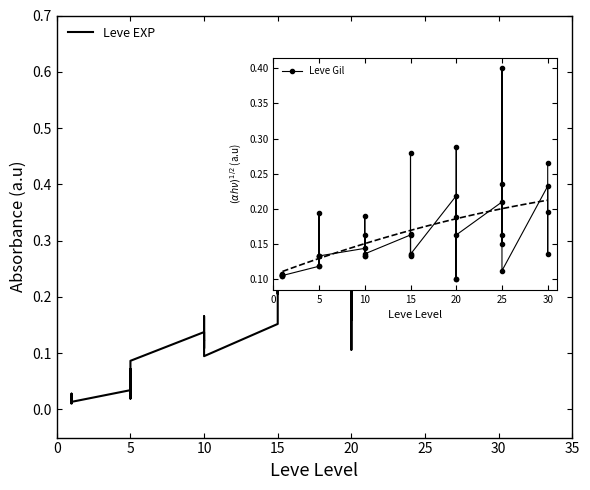

Is it true that the value at 26 is 0.4?

False